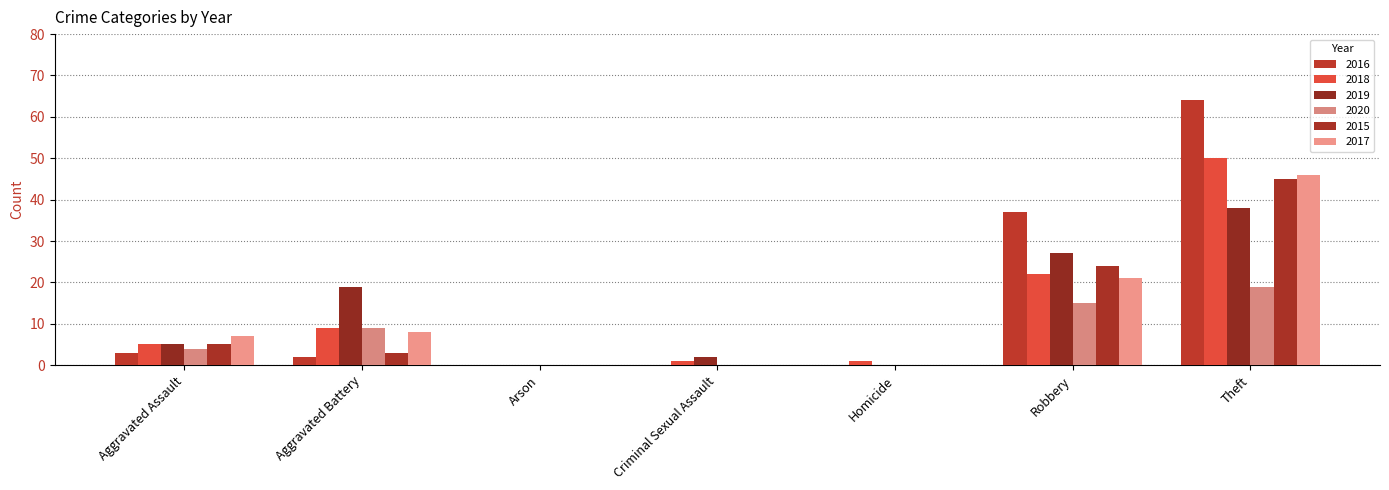

What are all the series names shown in the legend?

2016, 2018, 2019, 2020, 2015, 2017